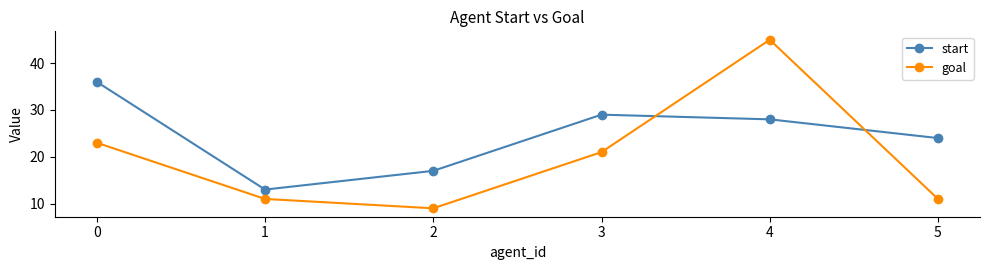

True or false: start and goal intersect in this chart.

True